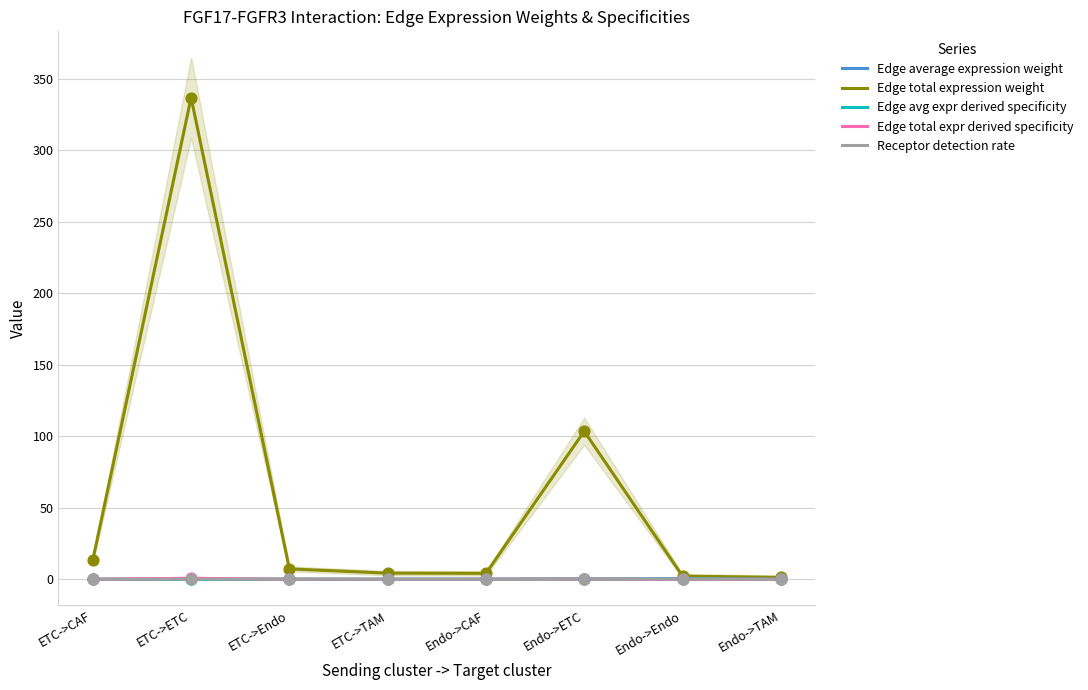

At how many categories does at least one series exceed 135?

1